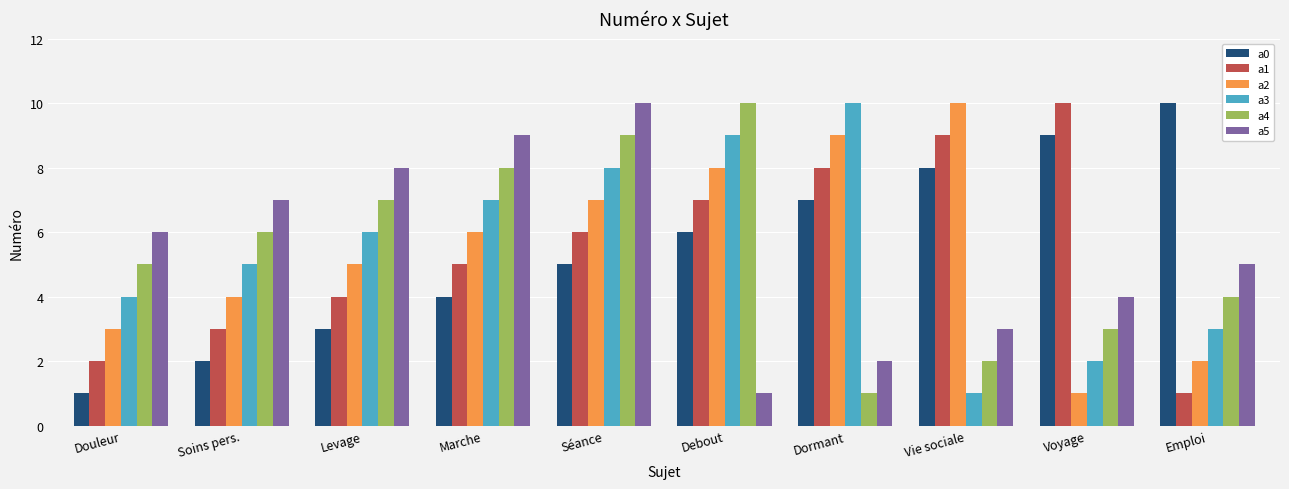

How many data points in a3 are less than 6?

5